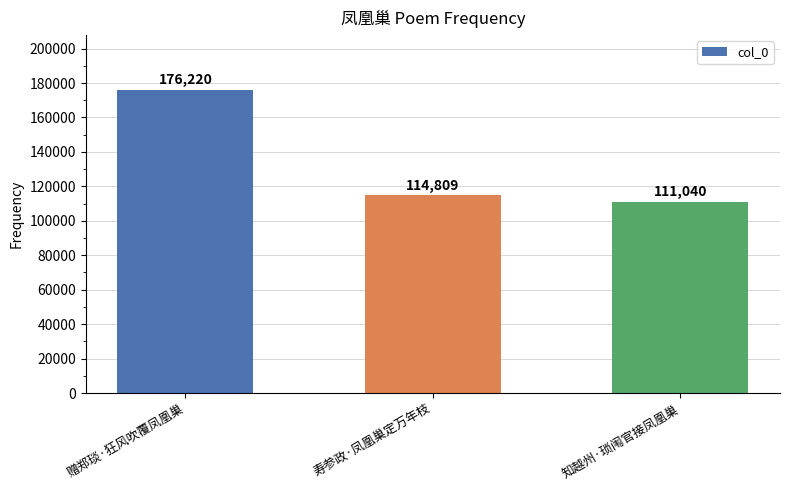

How many data points does each series have?

3